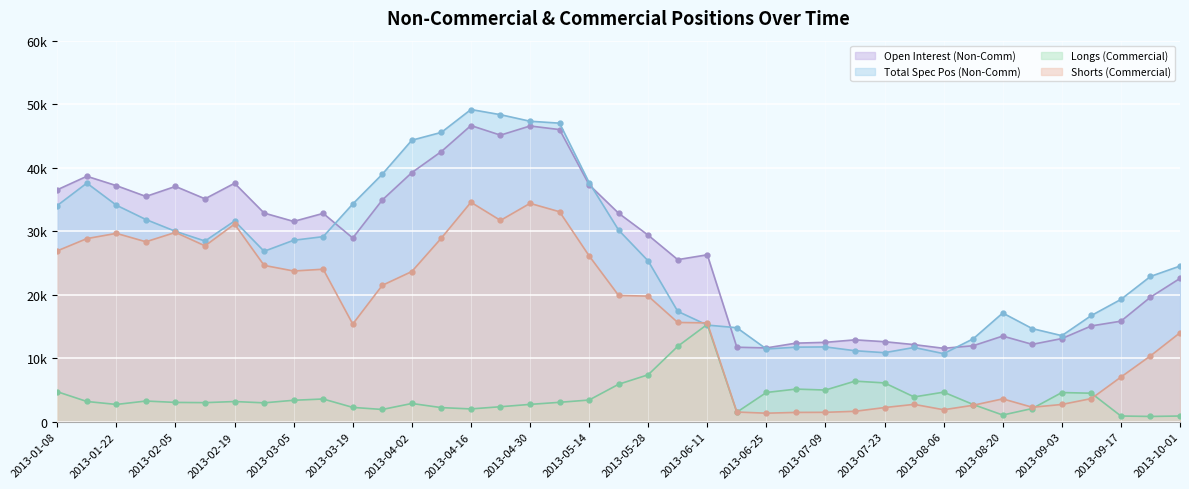

True or false: Longs (Commercial) and Shorts (Commercial) intersect in this chart.

True